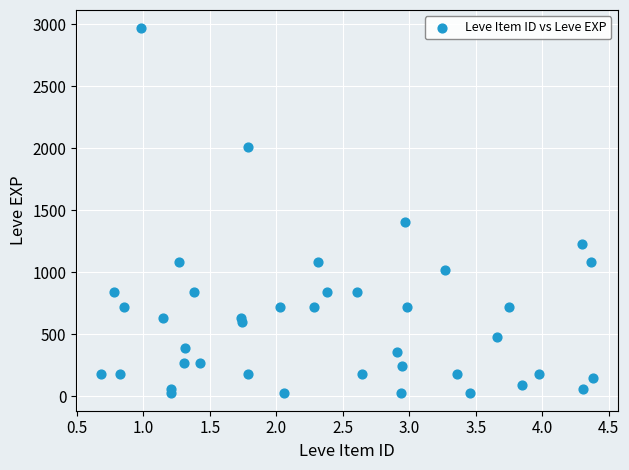

What Y value in the scatter plot is closest to 1500?

1410